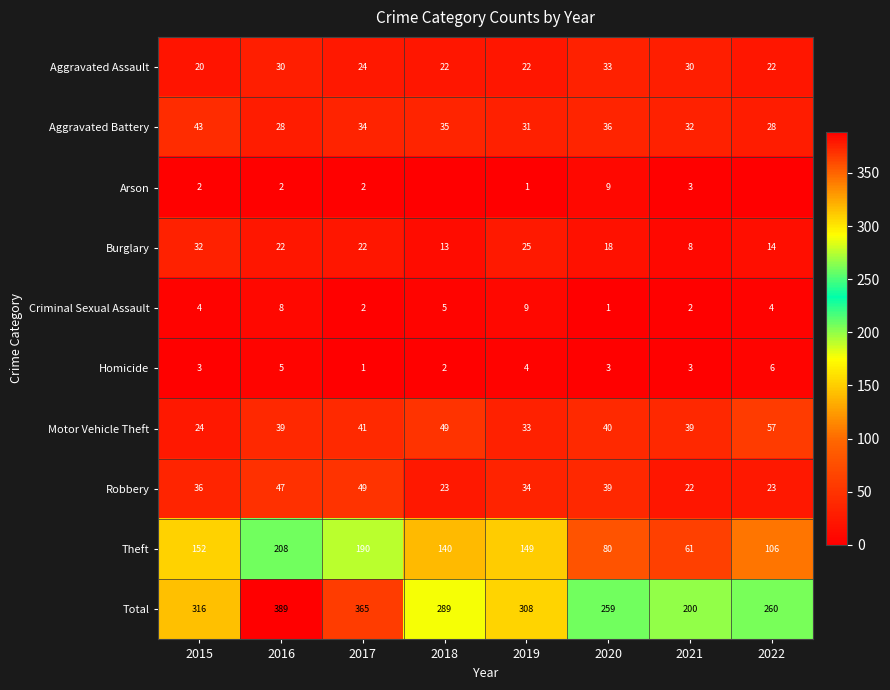

What is the average value of the Aggravated Assault series?

25